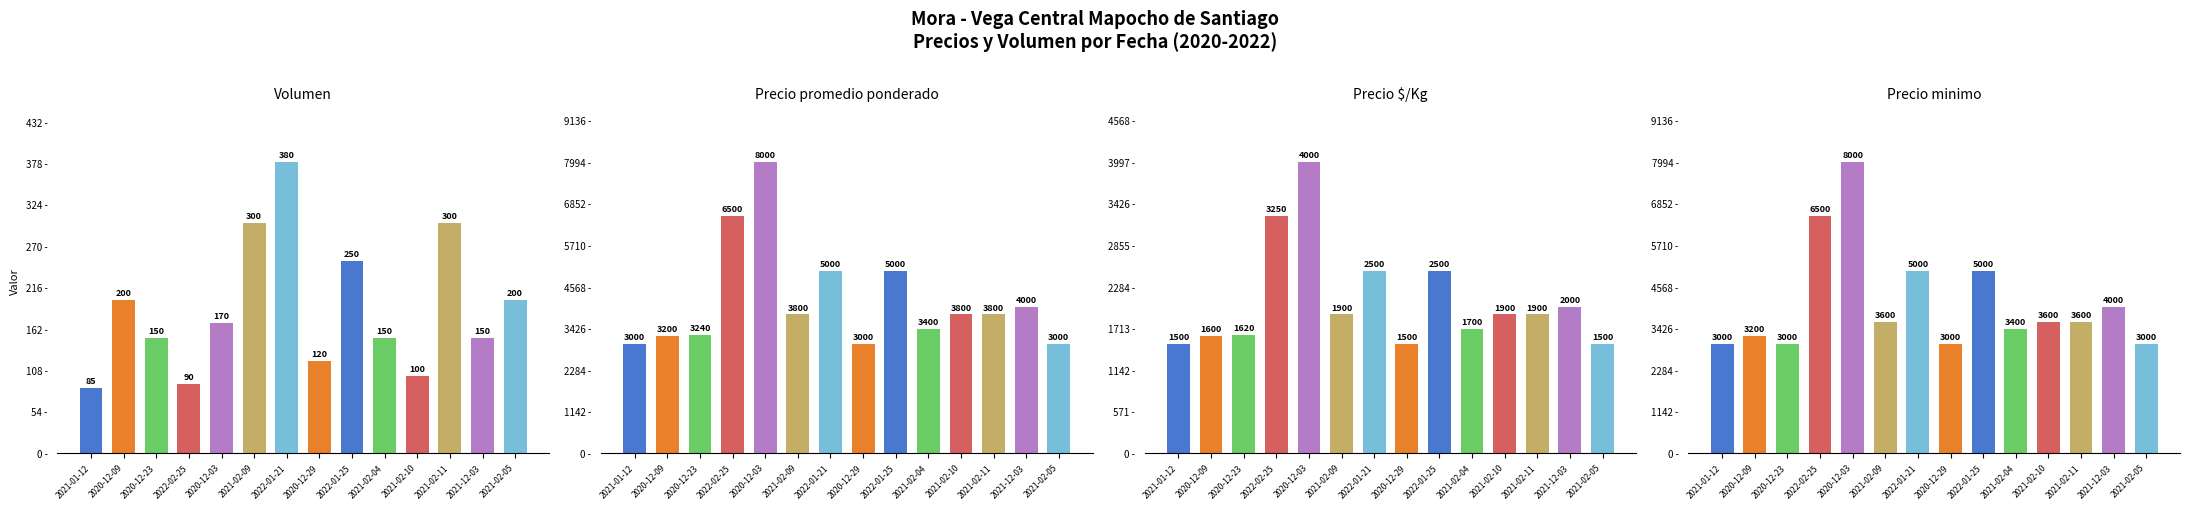

Which series has the largest range (max minus min)?

Precio promedio ponderado